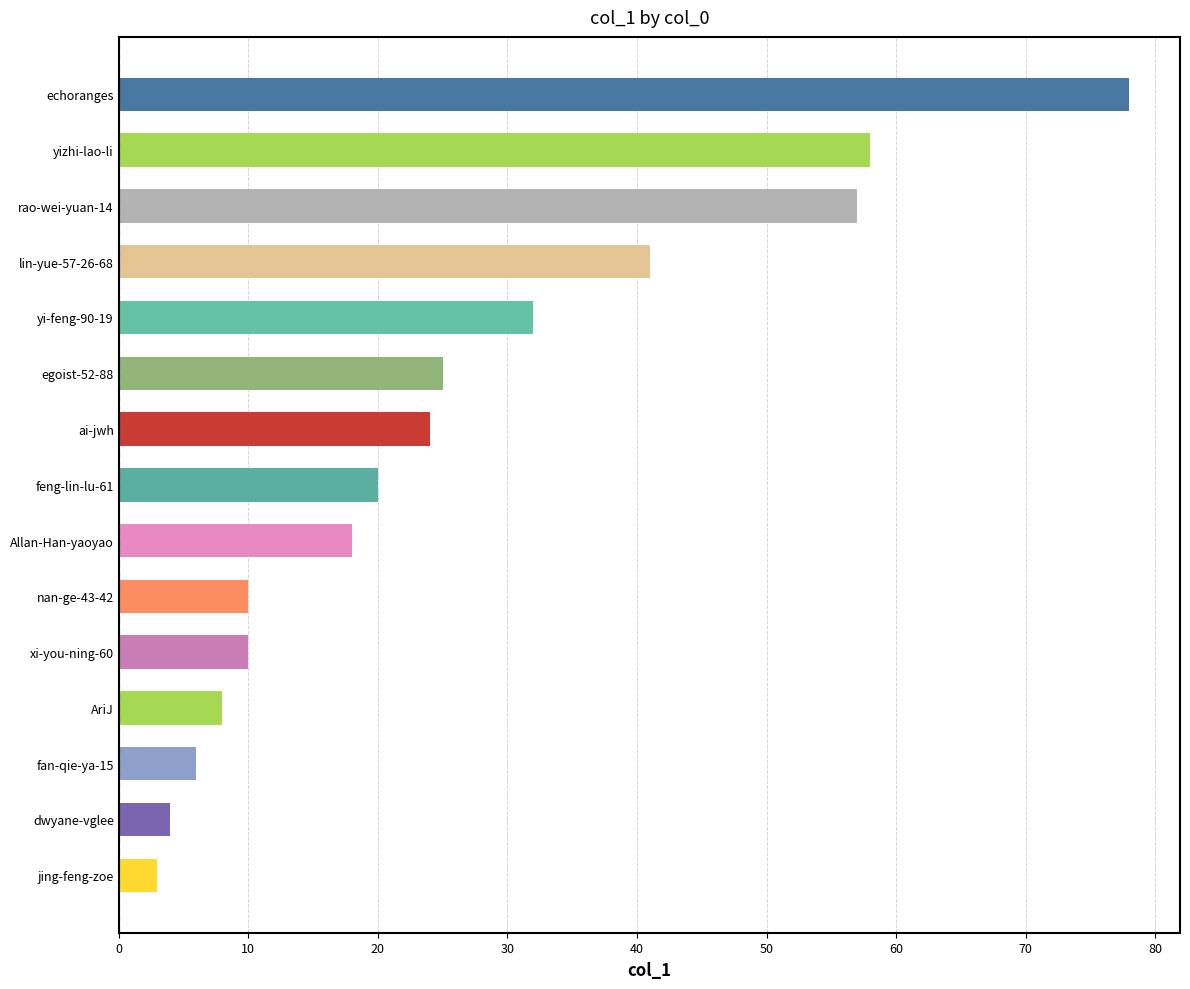

How many values are below 20?

7